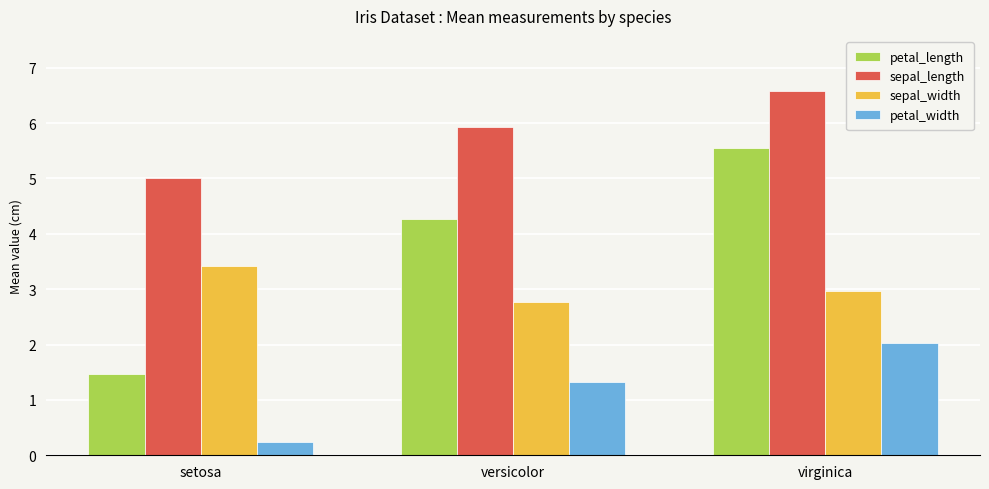

What is the approximate value of sepal_length at versicolor?

5.9